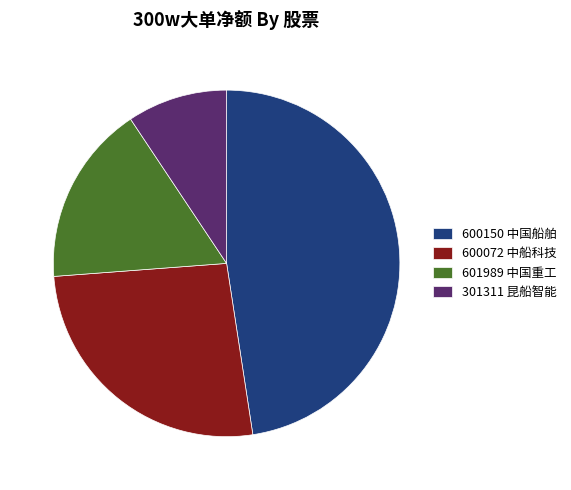

Count the number of slices in the pie.

4